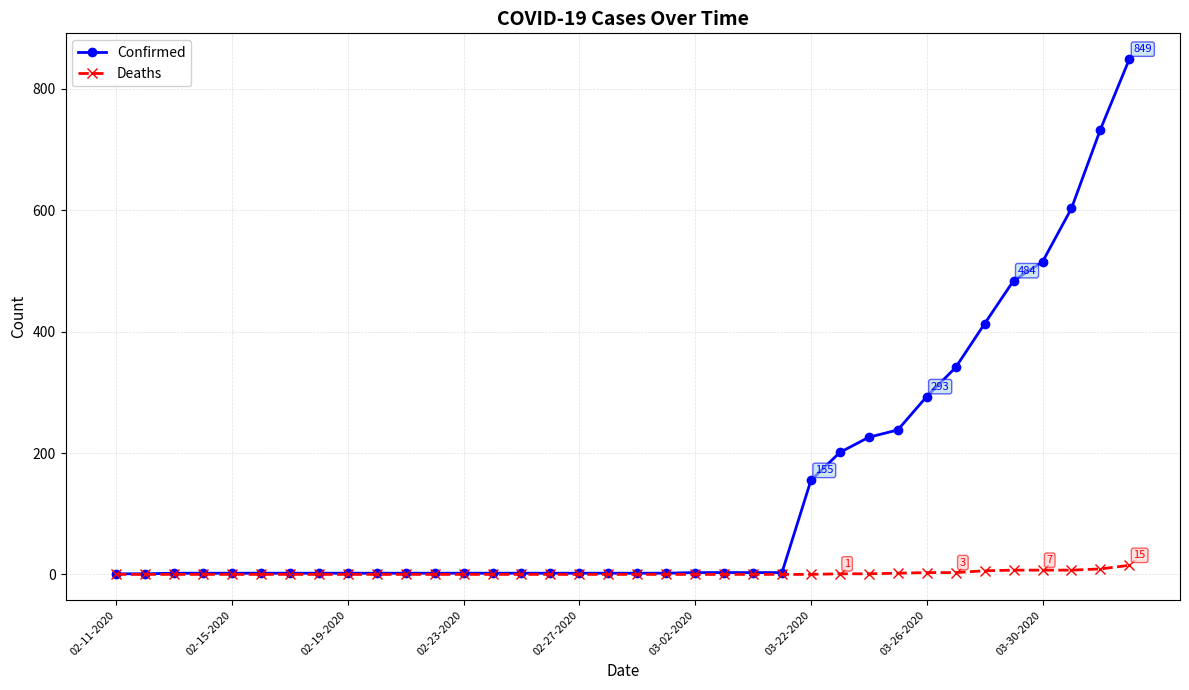

List the series in order of their peak value, highest first.

Confirmed, Deaths